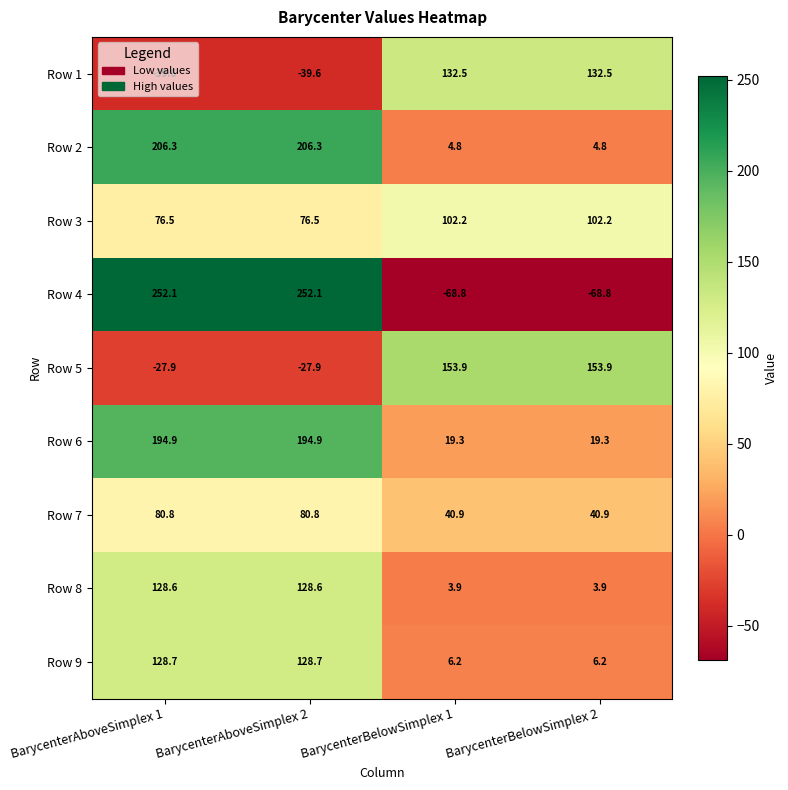

What is the minimum value shown in the chart?

-68.8